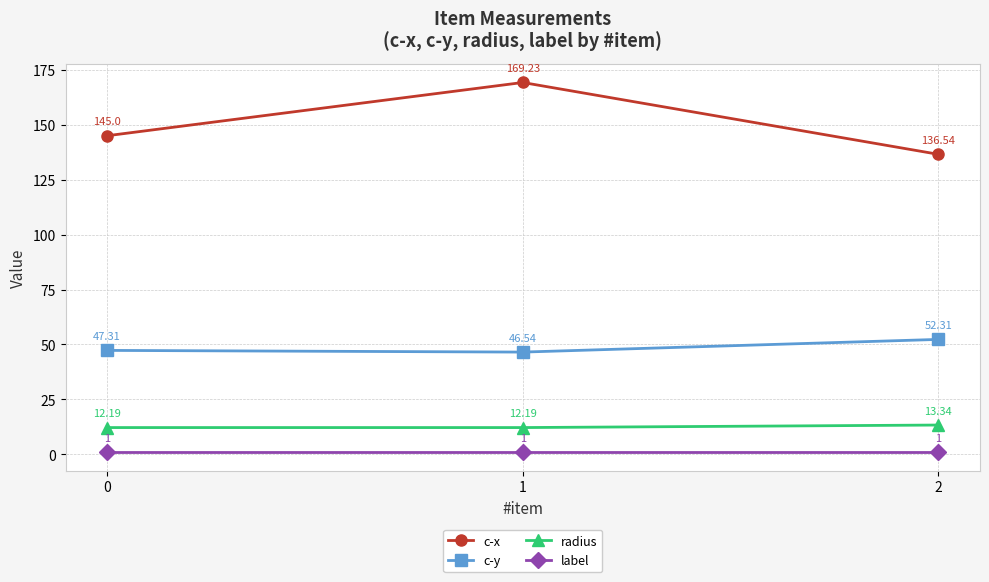

What is the maximum value for label?

1.0